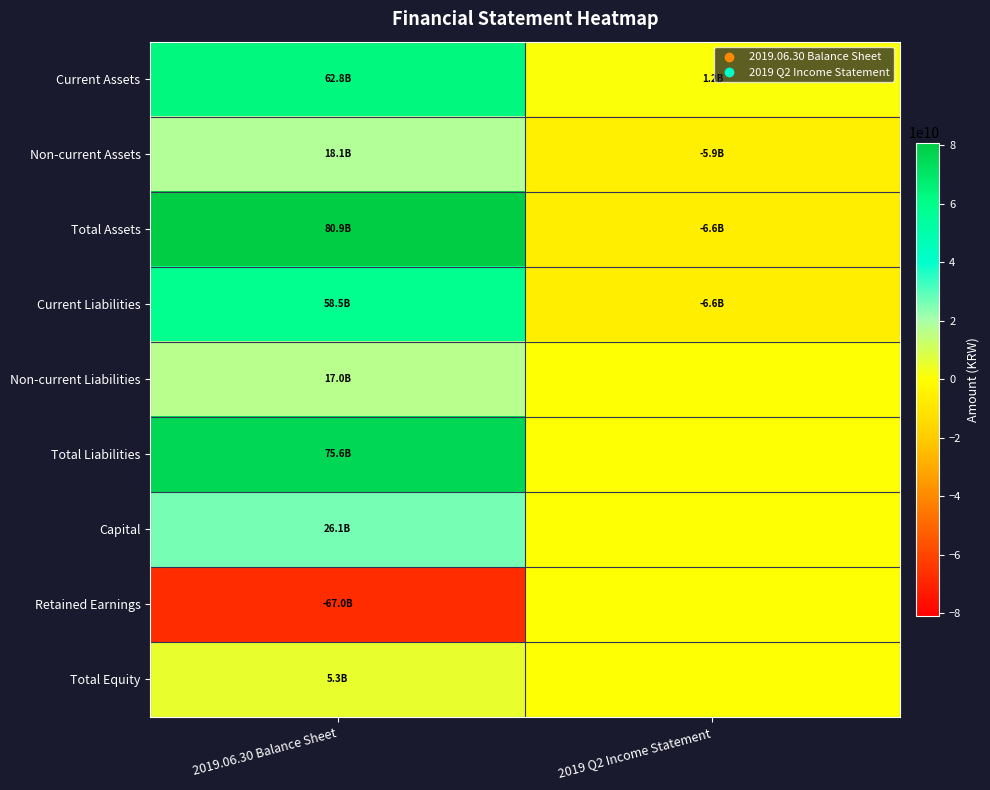

Reading right to left, transcribe all the data shown in this chart.

Current Assets: 2019 Q2 Income Statement=1208244984	2019.06.30 Balance Sheet=62757332612
Non-current Assets: 2019 Q2 Income Statement=-5925127468	2019.06.30 Balance Sheet=18148285271
Total Assets: 2019 Q2 Income Statement=-6563856430	2019.06.30 Balance Sheet=80905617883
Current Liabilities: 2019 Q2 Income Statement=-6563856430	2019.06.30 Balance Sheet=58529238601
Non-current Liabilities: 2019 Q2 Income Statement=0	2019.06.30 Balance Sheet=17041601252
Total Liabilities: 2019 Q2 Income Statement=0	2019.06.30 Balance Sheet=75570839853
Capital: 2019 Q2 Income Statement=0	2019.06.30 Balance Sheet=26147773500
Retained Earnings: 2019 Q2 Income Statement=0	2019.06.30 Balance Sheet=-67006003181
Total Equity: 2019 Q2 Income Statement=0	2019.06.30 Balance Sheet=5334778030